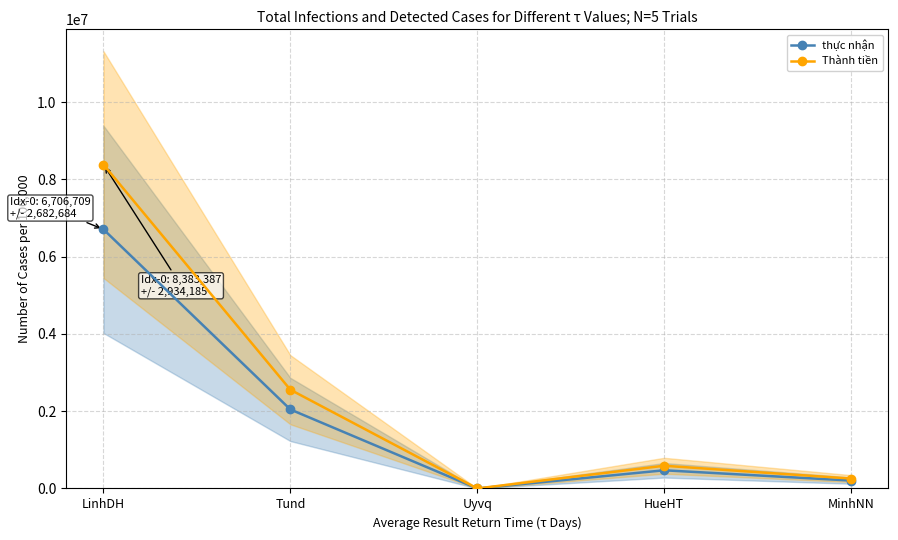

True or false: thực nhận has a value of 204472.8 at MinhNN.

True